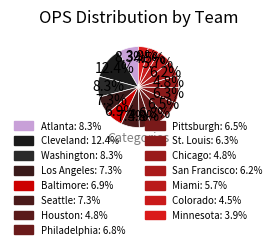

Which slice is the largest?

Cleveland